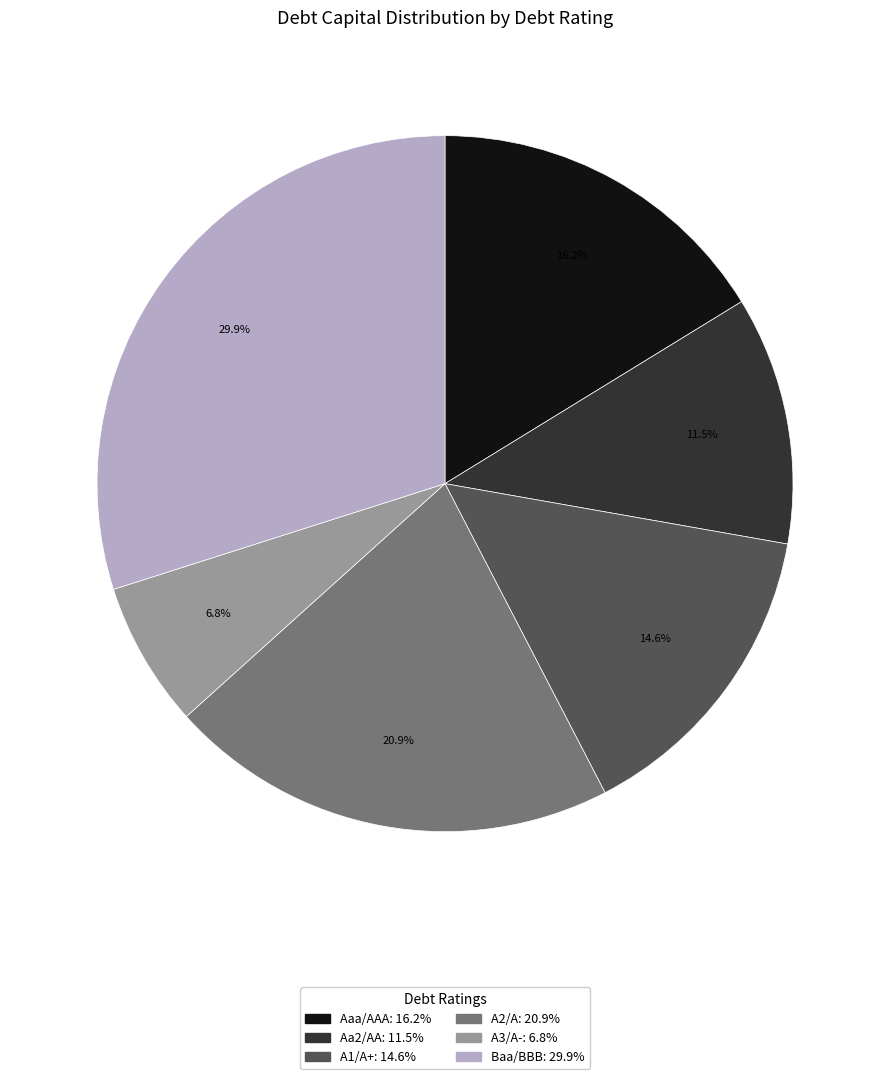

Is there a majority slice in this chart?

No